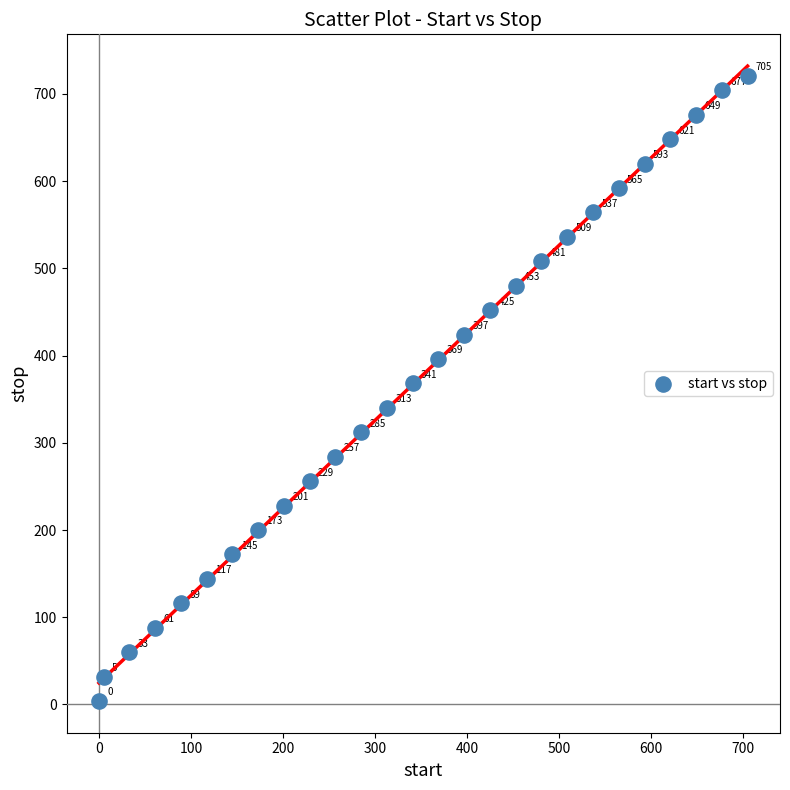

What is the range of X values (max minus min)?

705